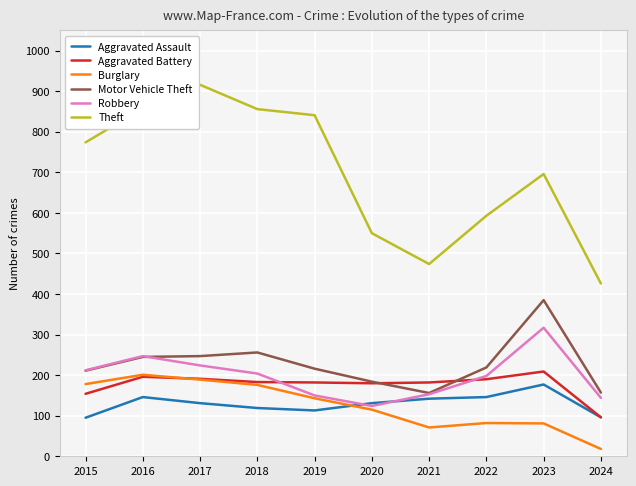

True or false: Motor Vehicle Theft and Theft cross at least once.

False